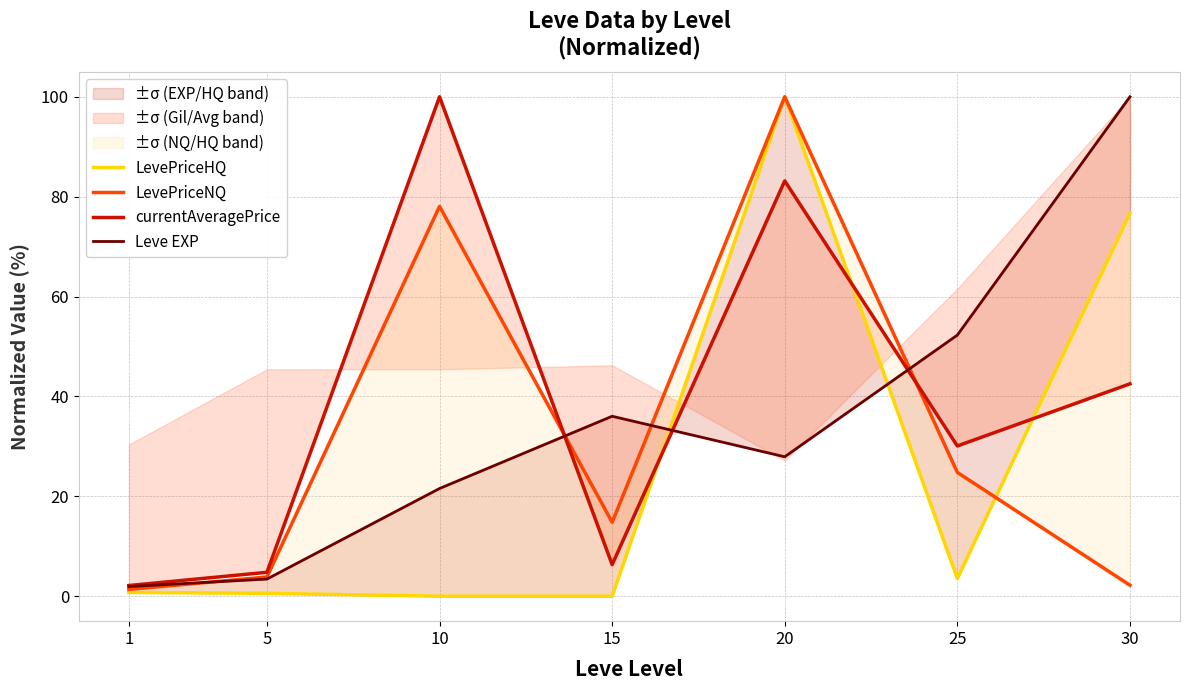

The LevePriceNQ series shows 2.2 at 30. True or false?

True